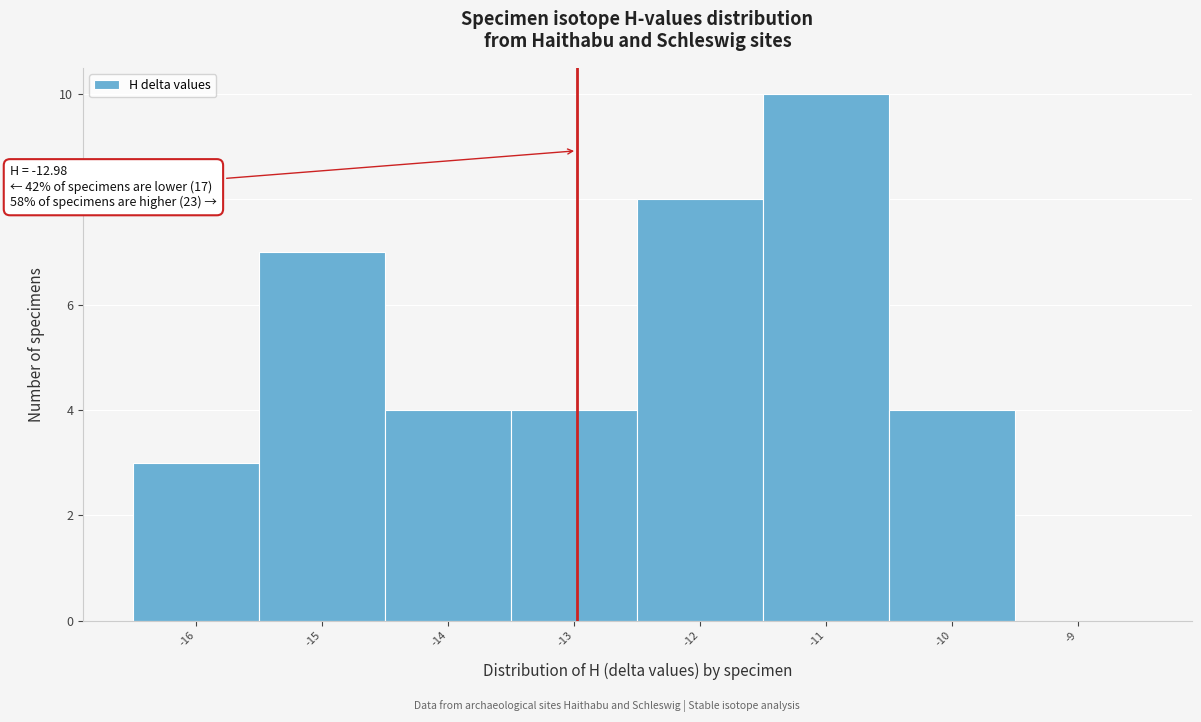

Which range on the x-axis has the tallest bar?

-11.5 to -10.5